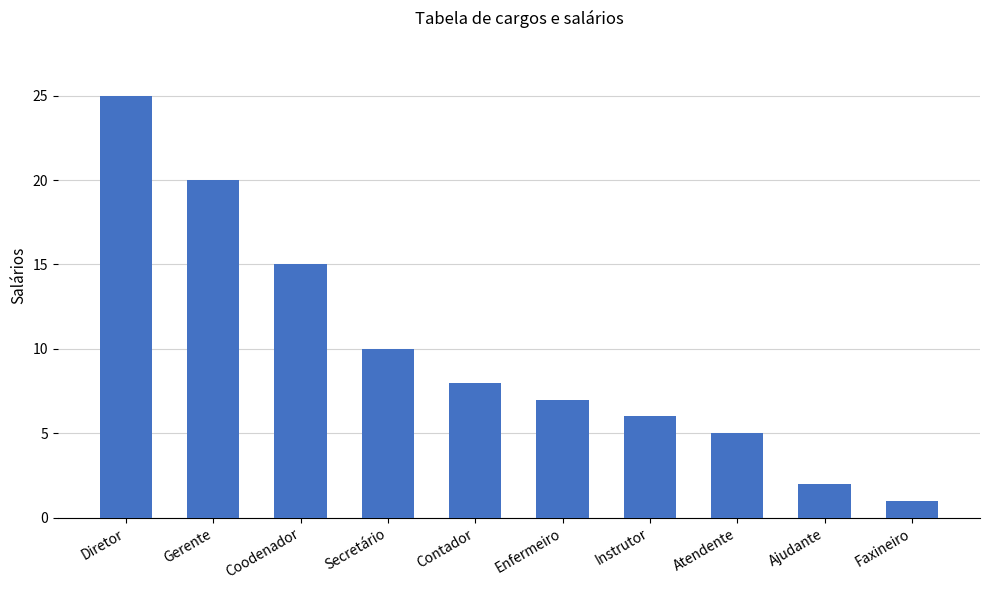

True or false: the data shows 30 at Gerente.

False